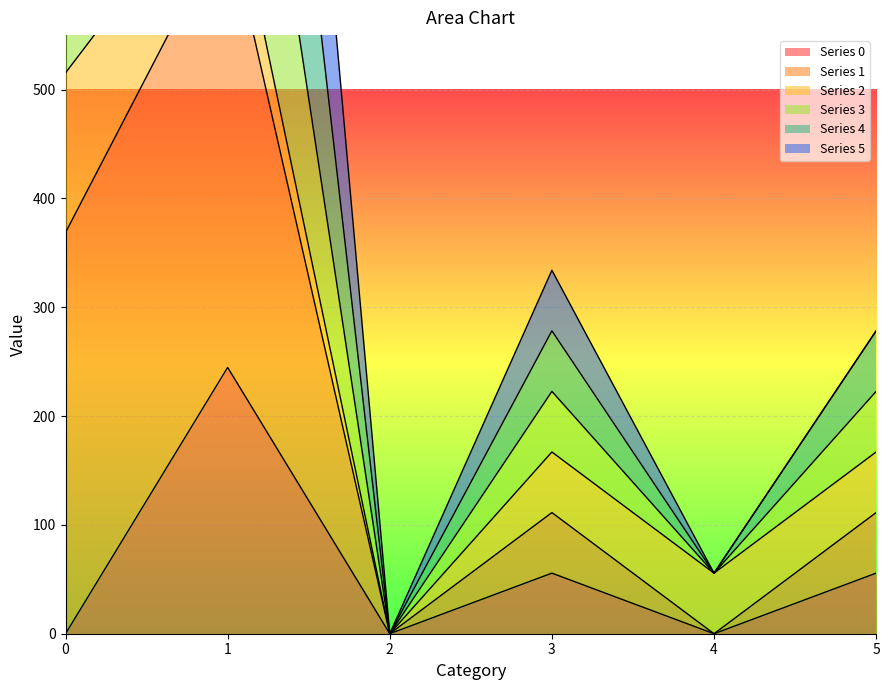

At which category does Series 4 reach its first local valley?

2